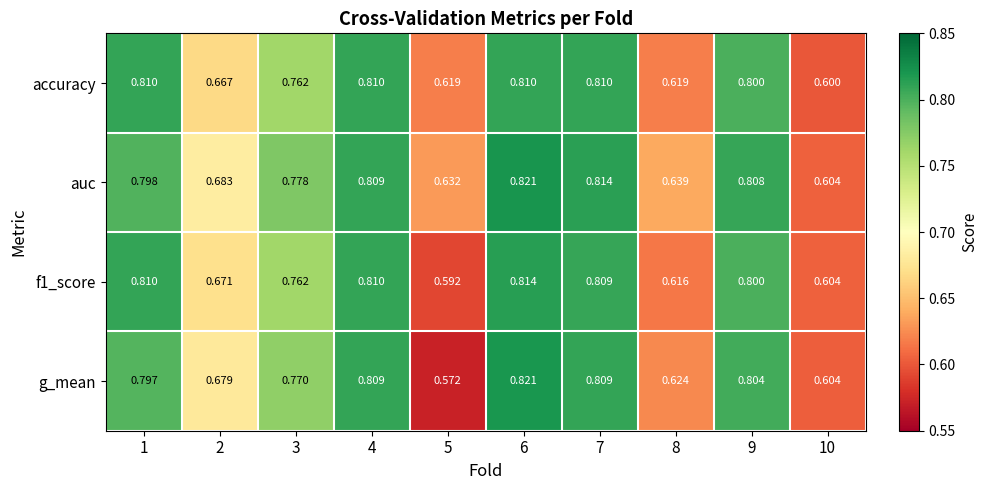

Which series changed the most between 3 and 5?

g_mean